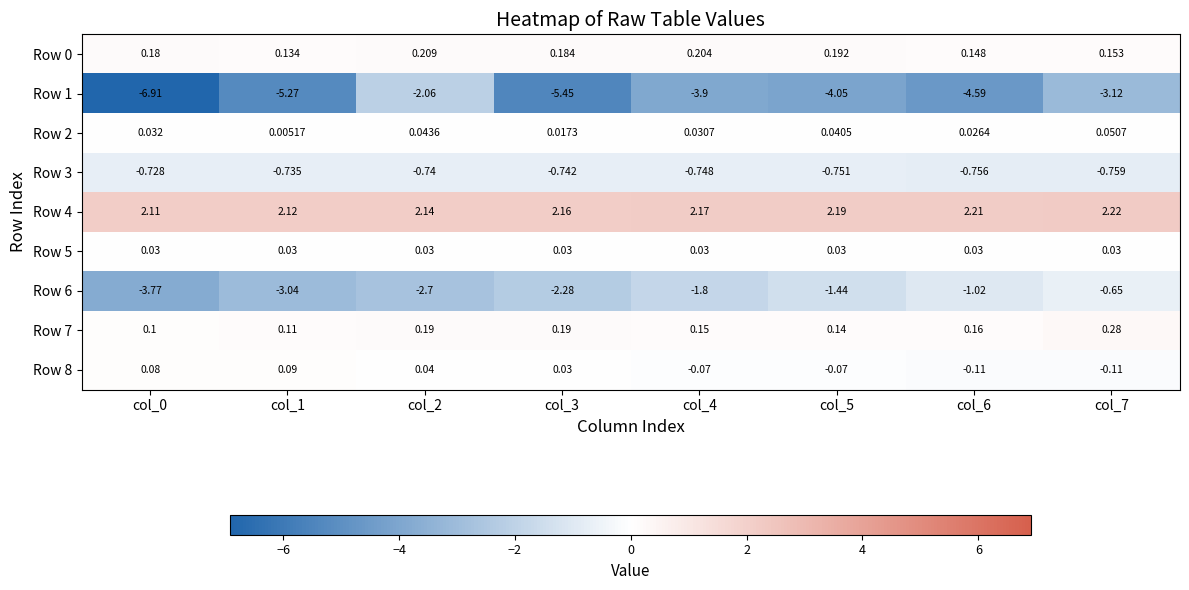

Is the value of Row 2 at col_1 greater than the value of Row 4 at col_6?

No